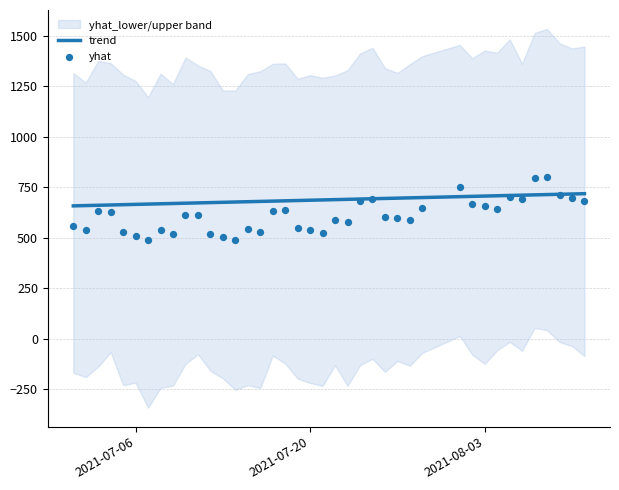

What are all the series names shown in the legend?

trend, yhat